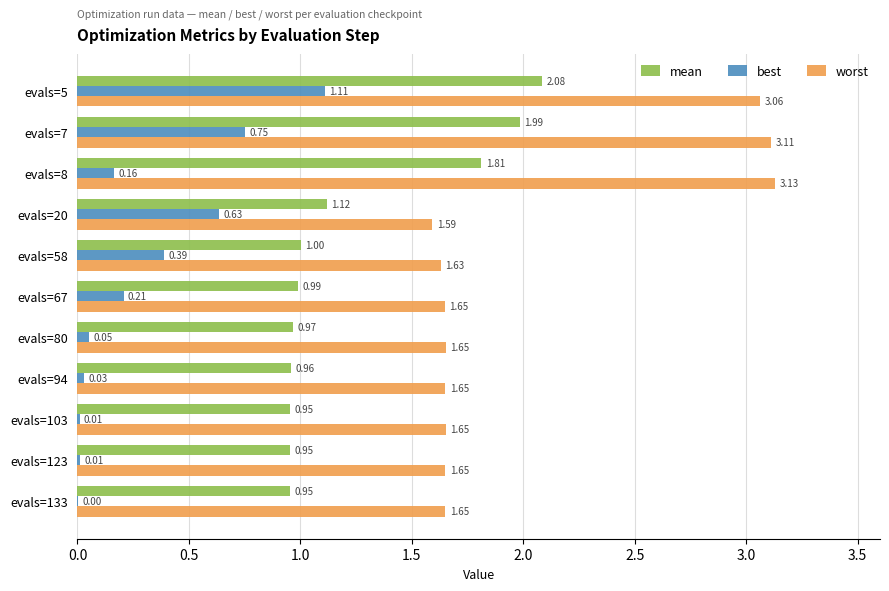

What are all the series names shown in the legend?

mean, best, worst